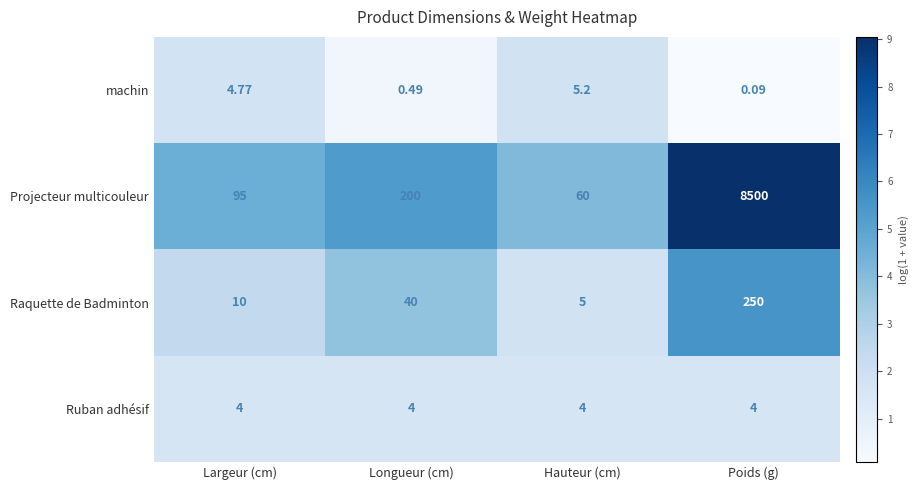

How many categories are shown in the chart?

4